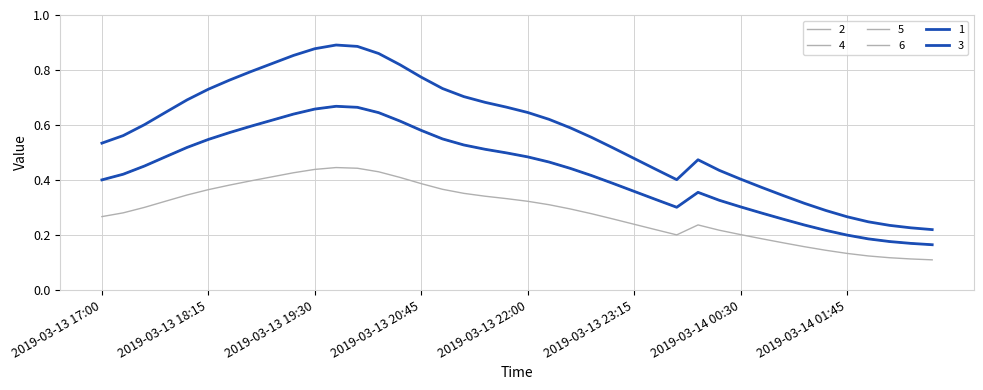

Which series has the largest range (max minus min)?

6